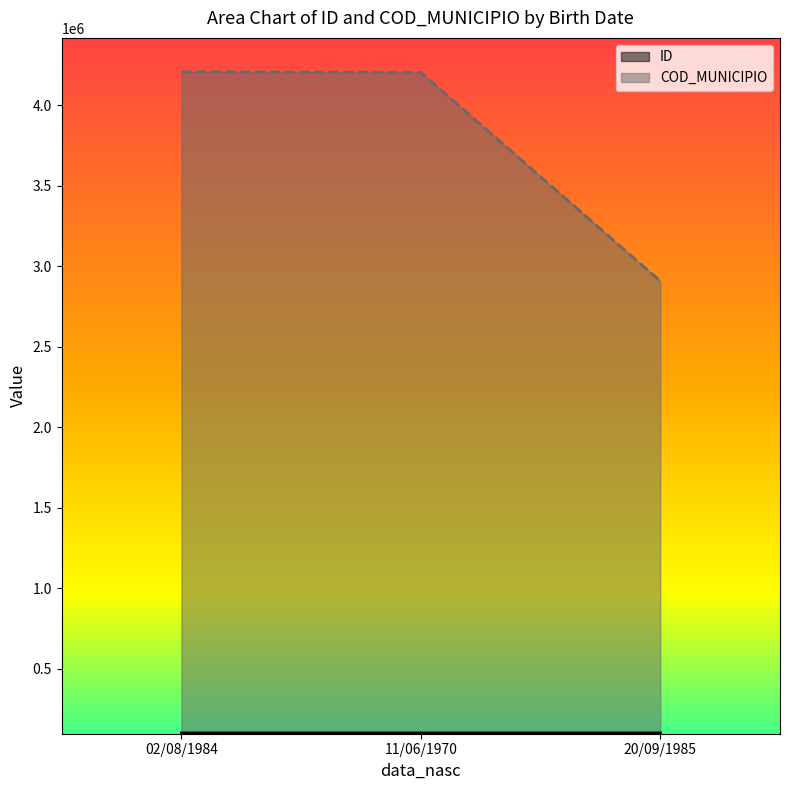

Between 11/06/1970 and 20/09/1985, which is larger?

20/09/1985